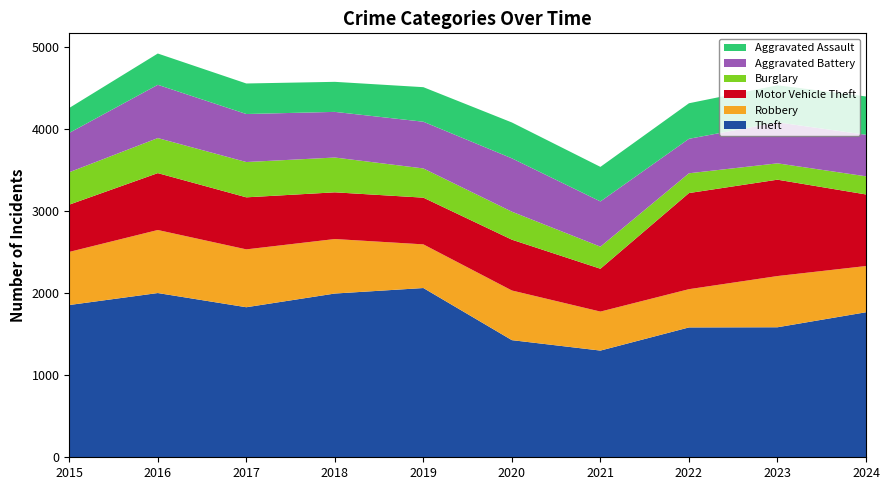

Reading left to right, extract all data points from this chart.

Theft: 1855	2001	1828	1995	2062	1427	1300	1582	1584	1767
Robbery: 647	768	705	664	532	605	475	466	624	563
Motor Vehicle Theft: 576	693	634	569	569	619	522	1171	1174	872
Burglary: 395	427	430	424	356	341	269	241	199	221
Aggravated Battery: 479	649	585	556	569	650	551	420	500	506
Aggravated Assault: 304	381	372	366	421	437	421	433	451	467